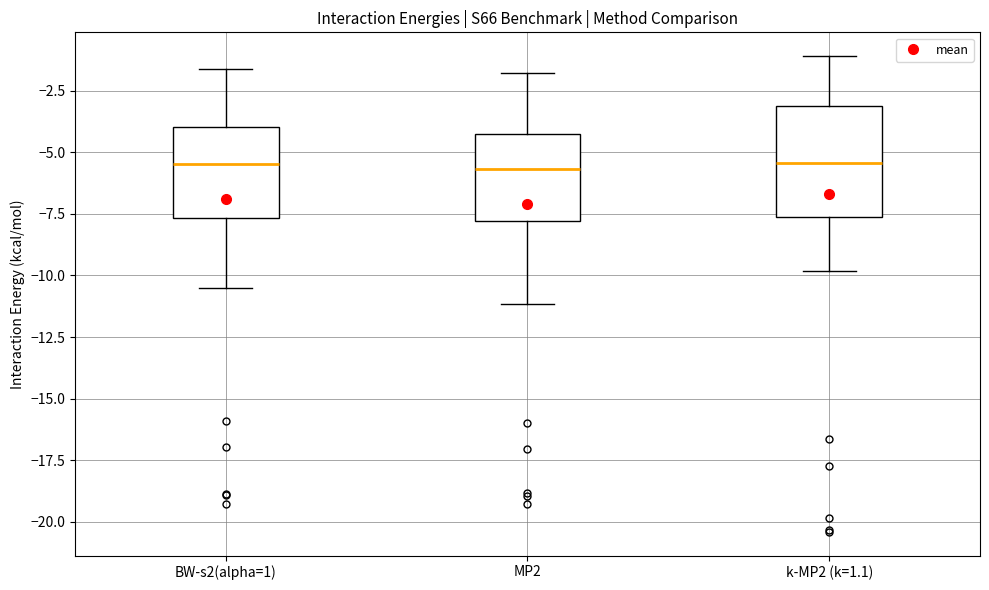

Comparing the boxes themselves (not the whiskers), which one is the tallest?

k-MP2 (k=1.1)